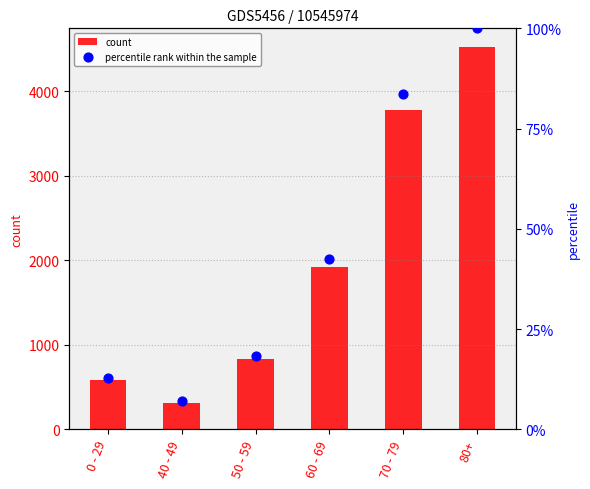

What are all the series names shown in the legend?

count, percentile rank within the sample